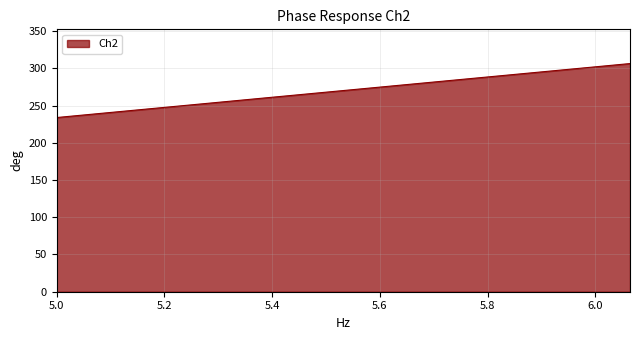

Count the number of values greater than 268.

19